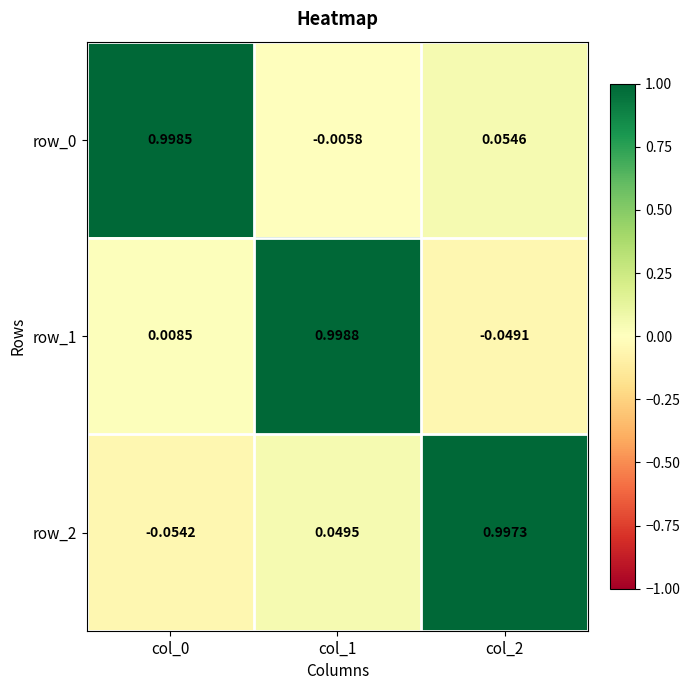

Is the value of row_0 at col_2 greater than the value of row_2 at col_0?

Yes